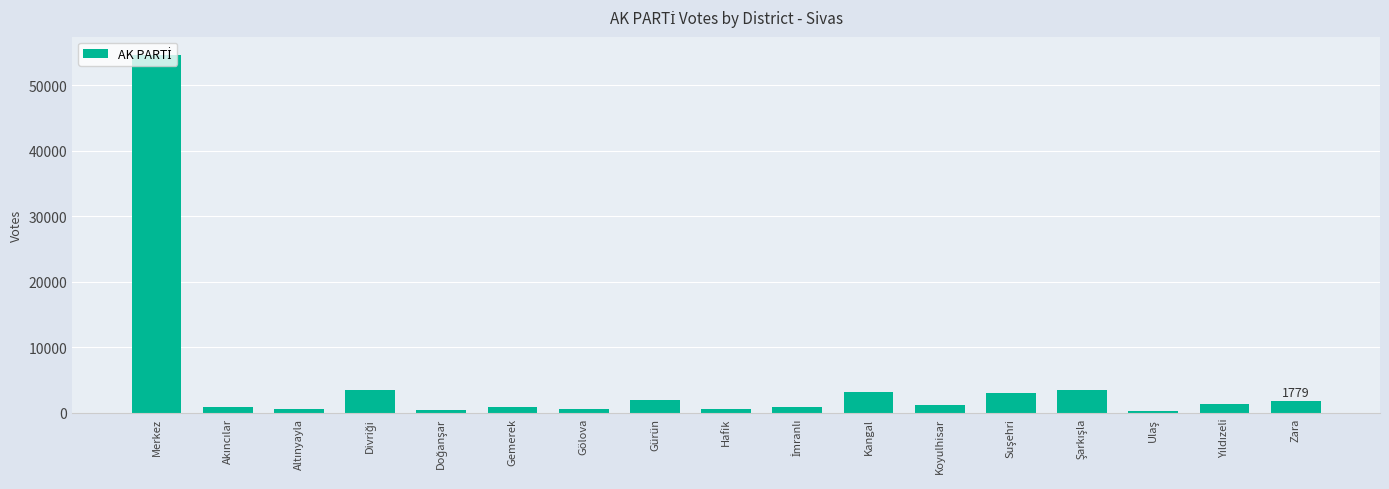

At which category does the chart reach its peak across all series?

Merkez